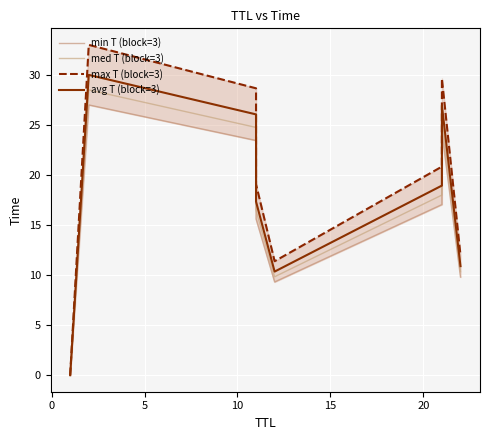

In med T (block=3), how many points are lower than both neighbors (excluding endpoints)?

1